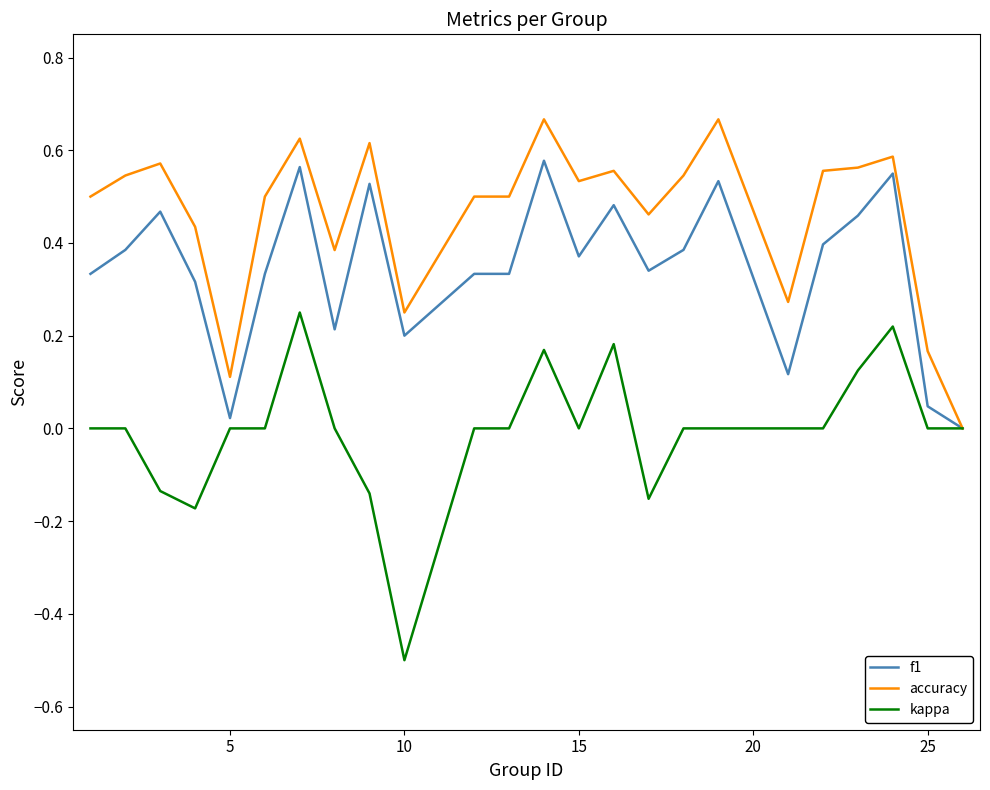

What is the minimum value for kappa?

-0.5